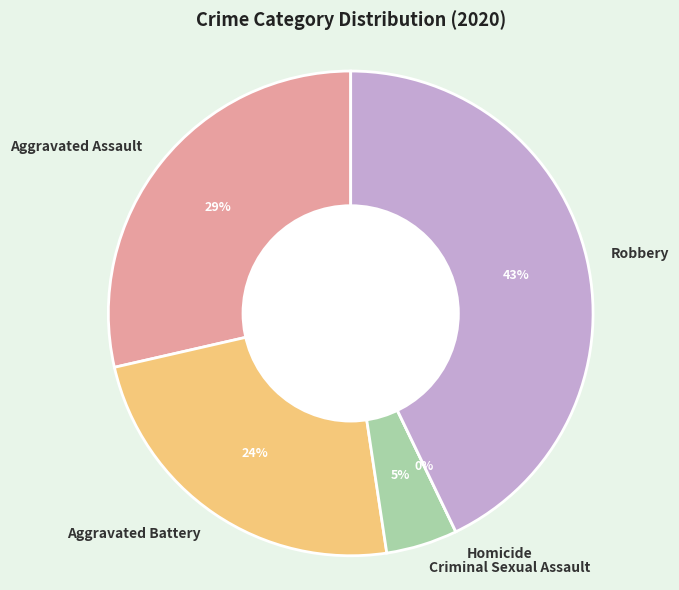

The Aggravated Assault slice represents 29% of the pie. True or false?

True